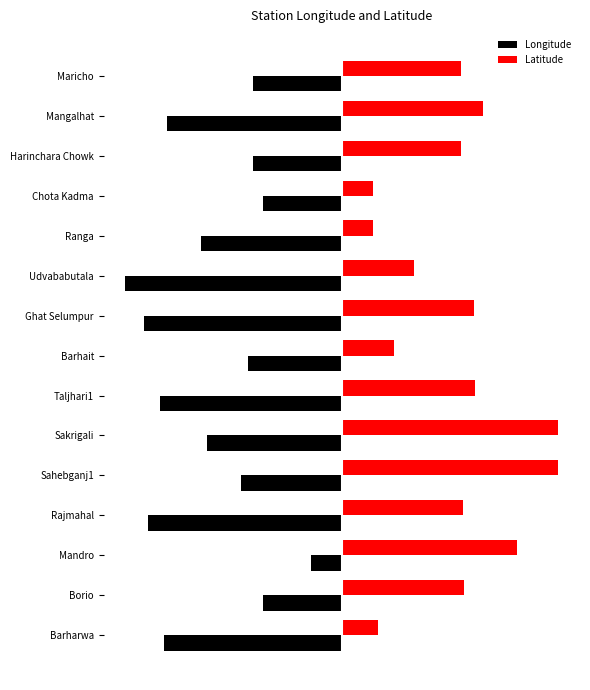

What are all the series names shown in the legend?

Longitude, Latitude